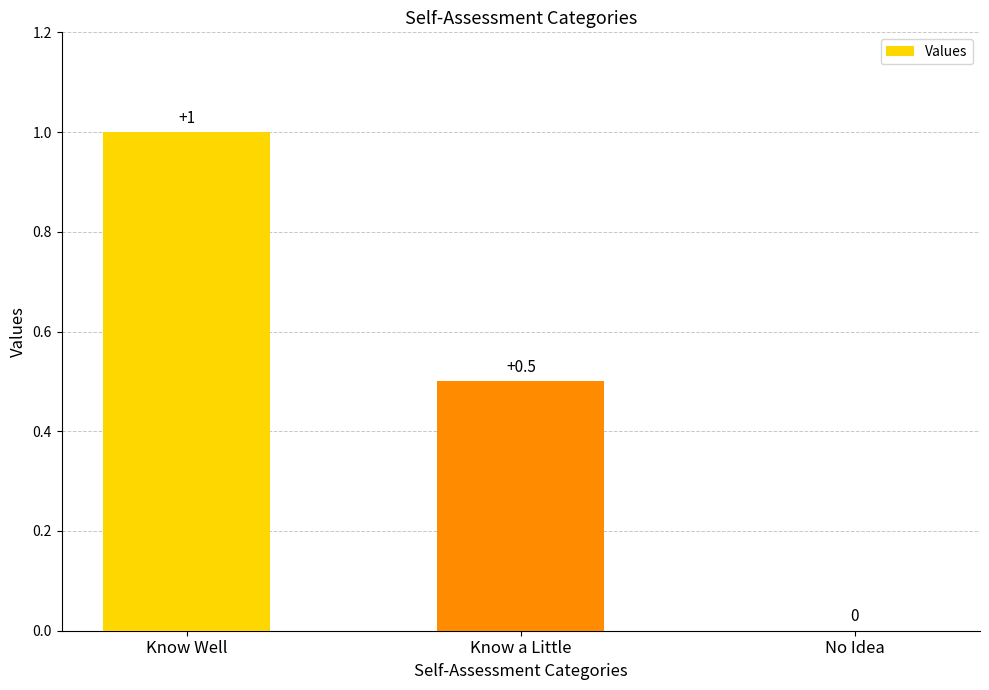

What is the sum of the values at No Idea and Know Well?

1.0